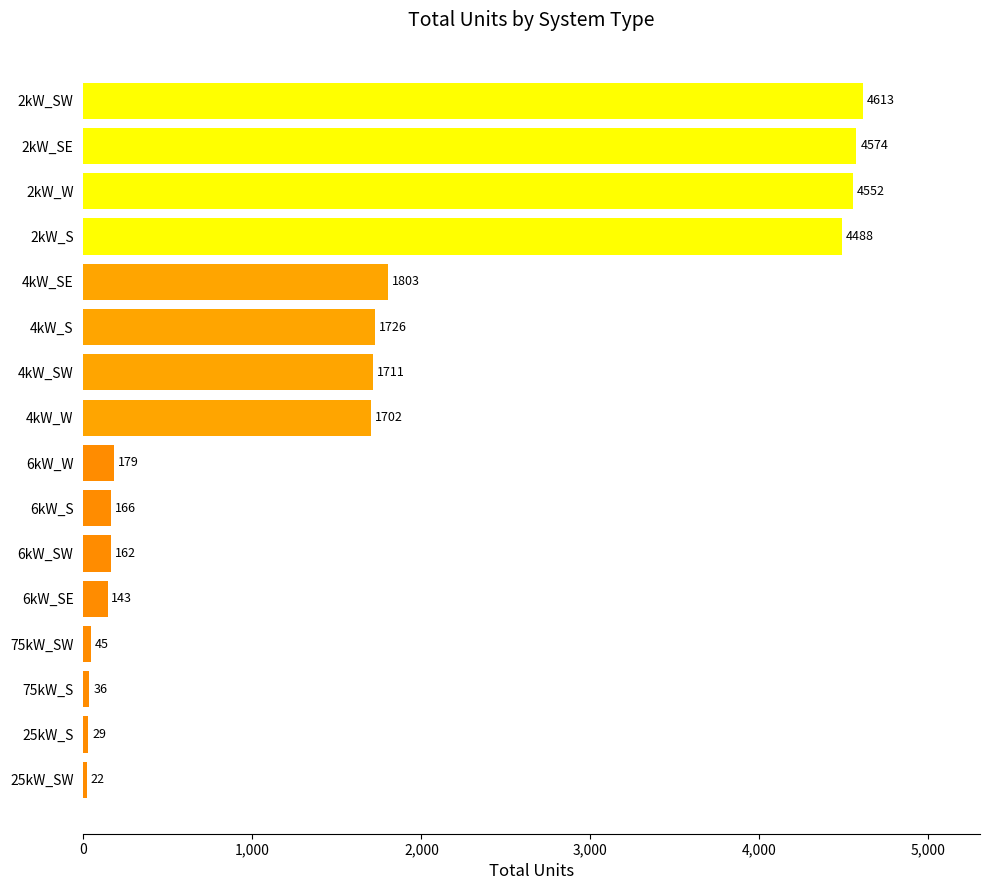

How many data points are less than 1702?

8